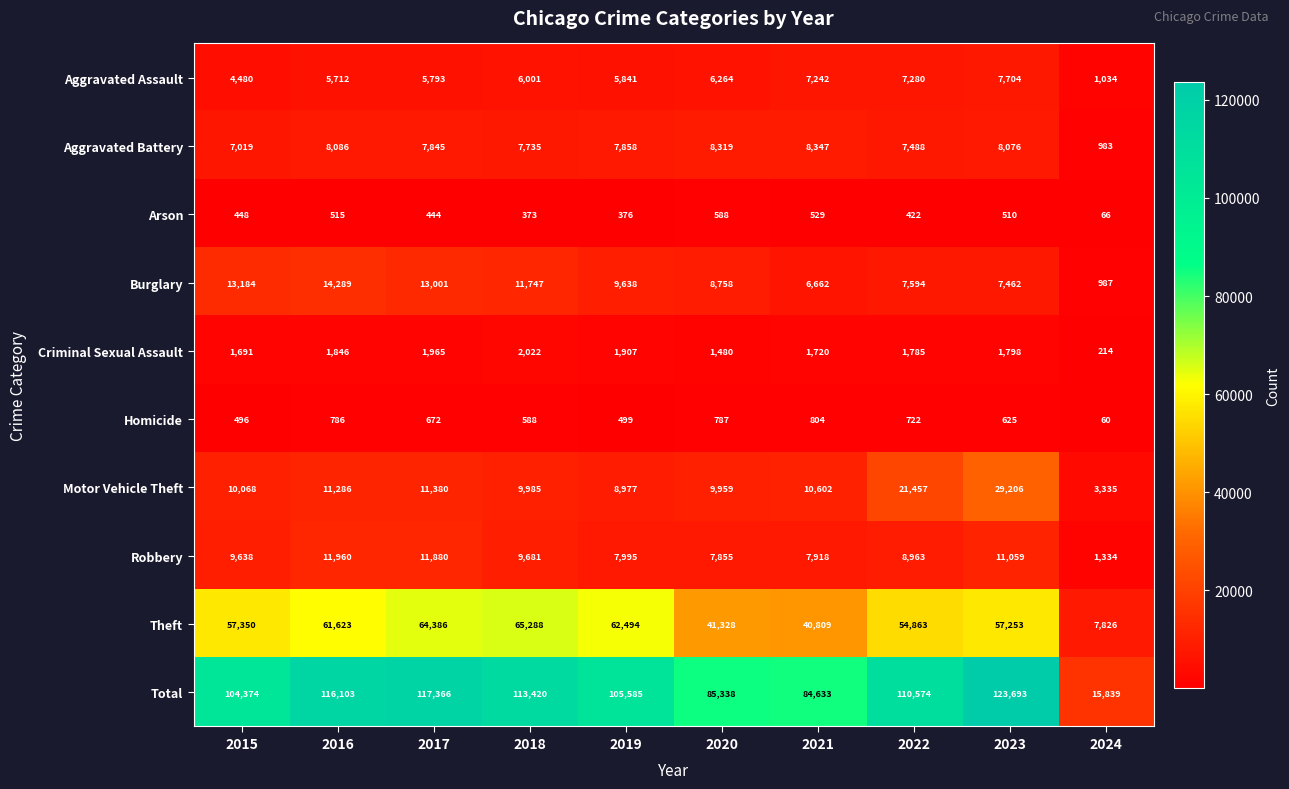

Which series has the widest spread of values?

Total